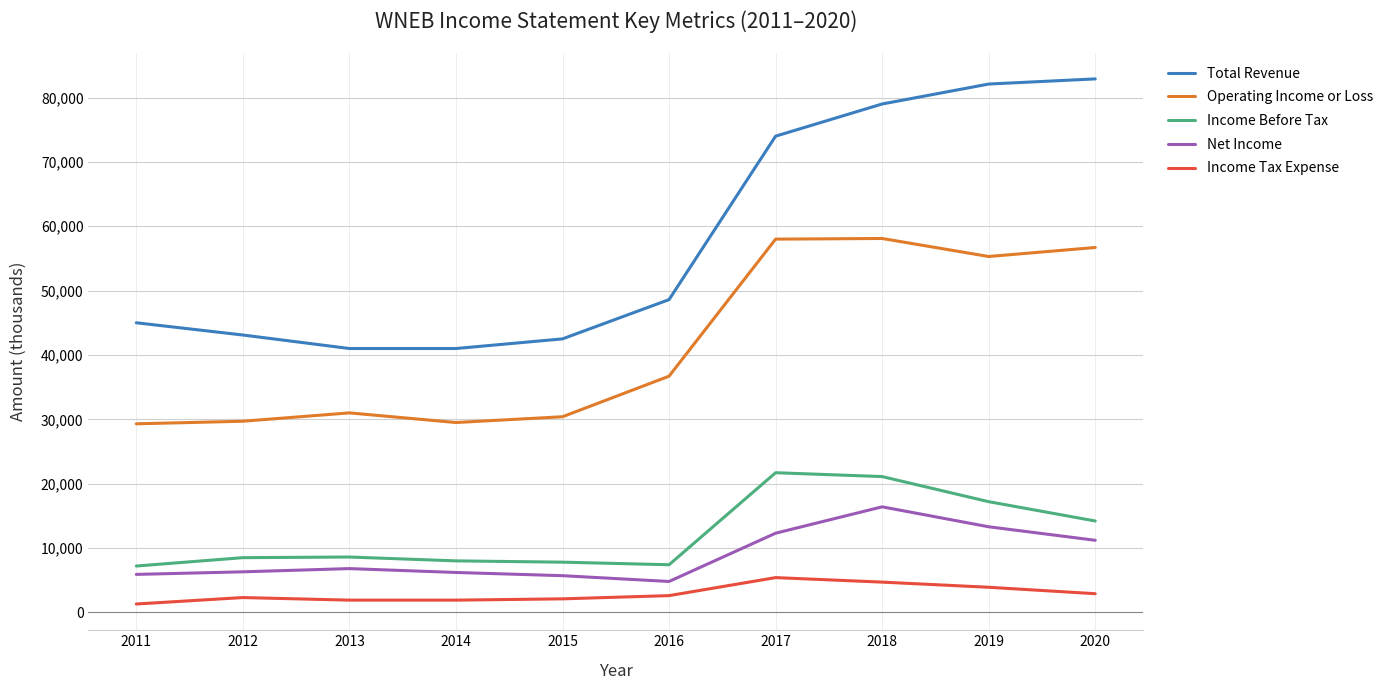

What is the minimum value for Operating Income or Loss?

29300